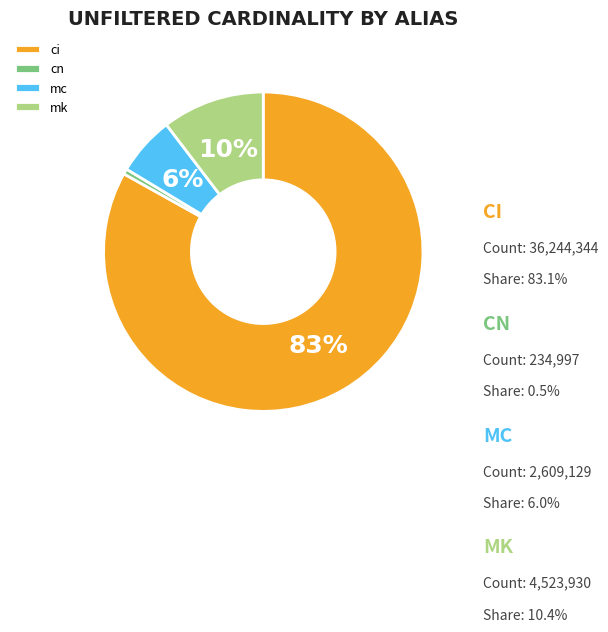

Which category has the biggest portion of the pie?

ci